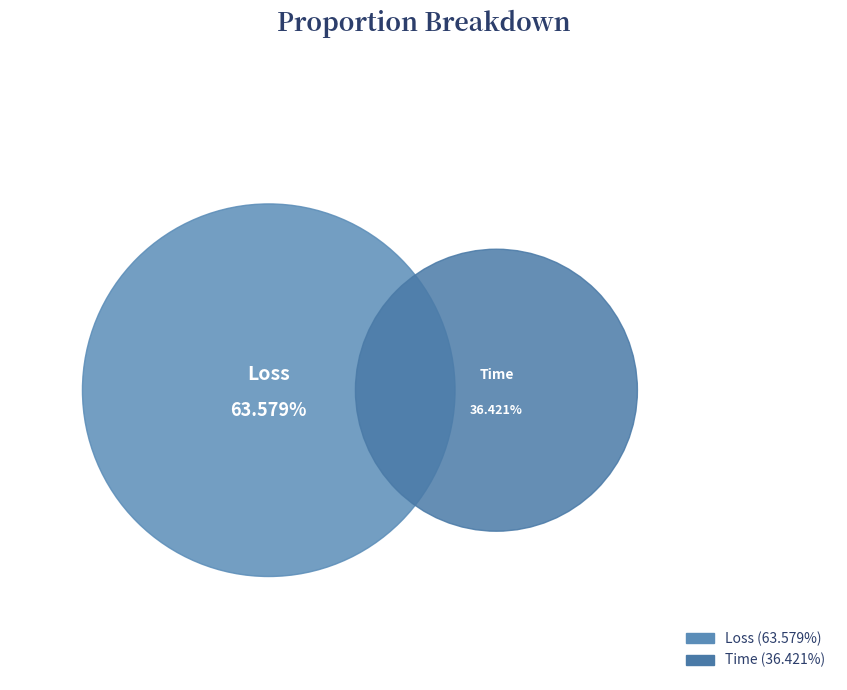

What percentage is the Loss slice, to the nearest percent?

64%